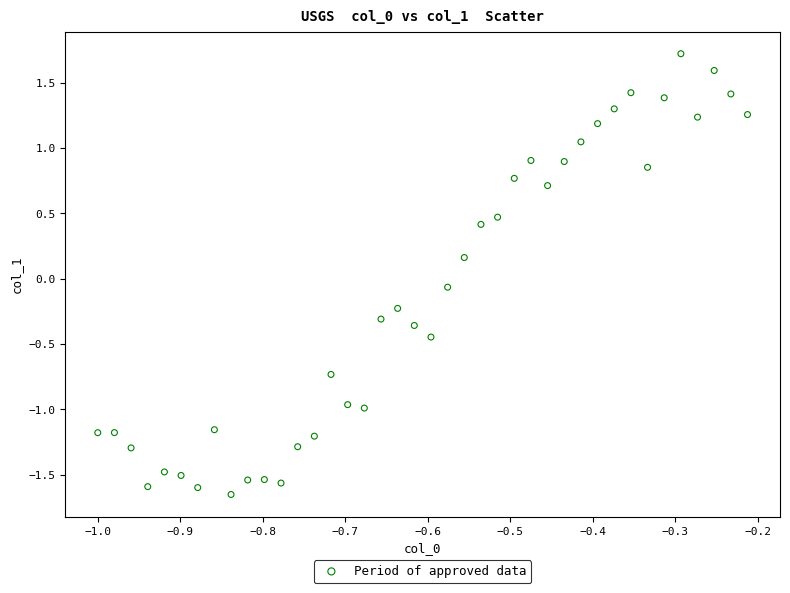

What is the range of Y values (max minus min)?

3.4